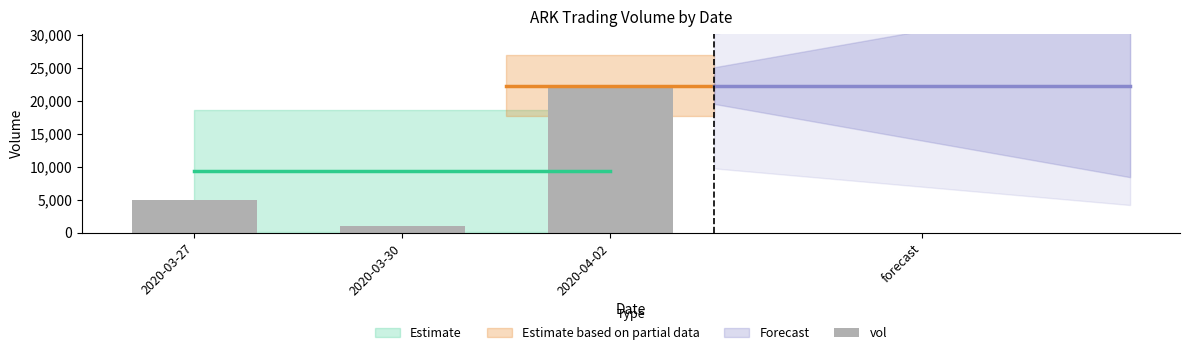

True or false: the data shows 8245 at 2020-03-27.

False